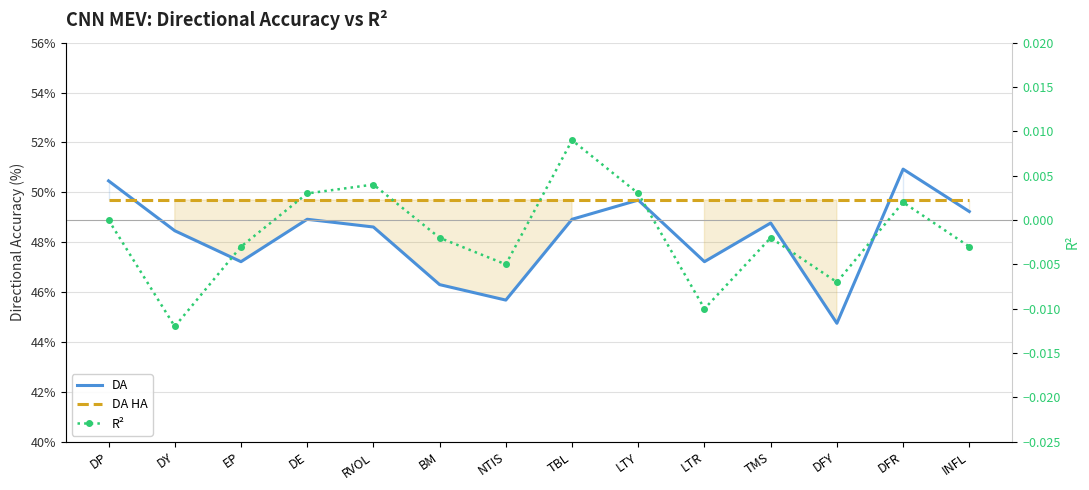

Is the value of DA at DP greater than the value of DA HA at TMS?

Yes